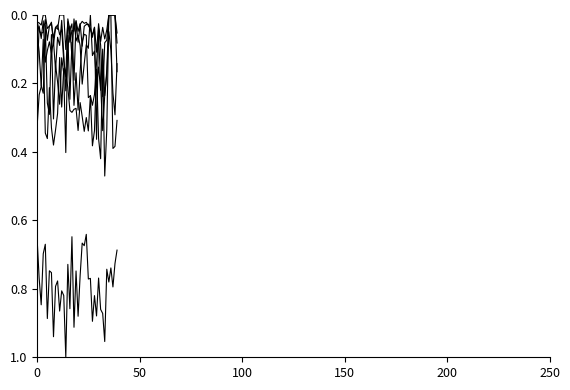

How many lines are shown in the chart?

6